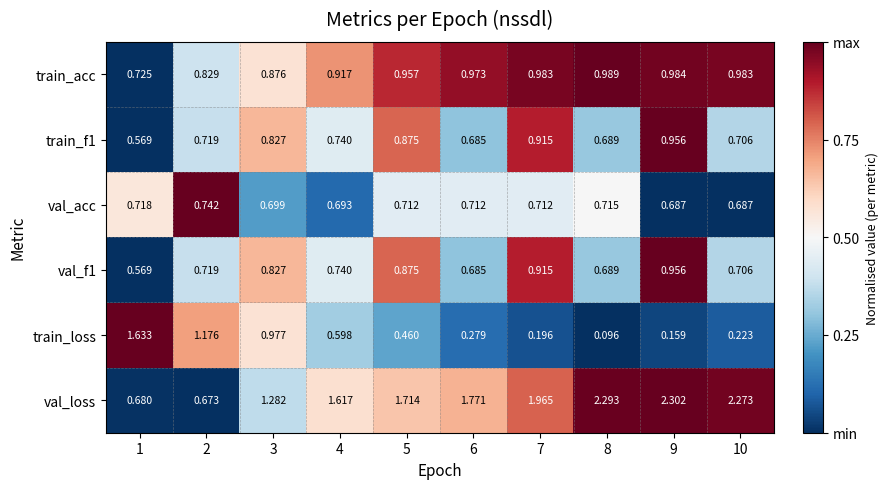

At how many categories does at least one series exceed 0?

10